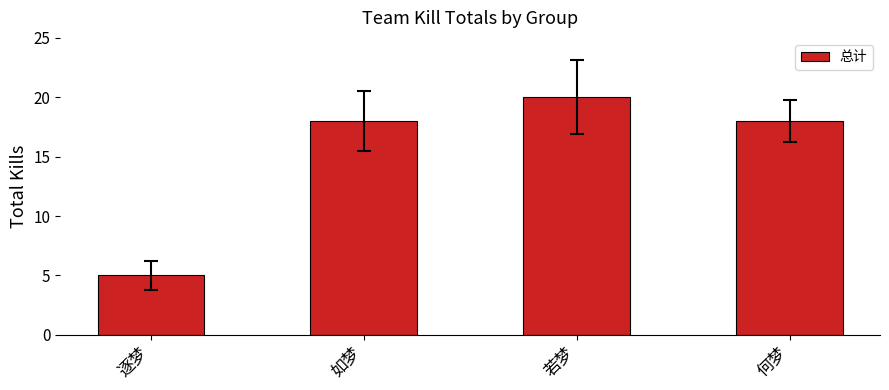

Are the bars horizontal?

No